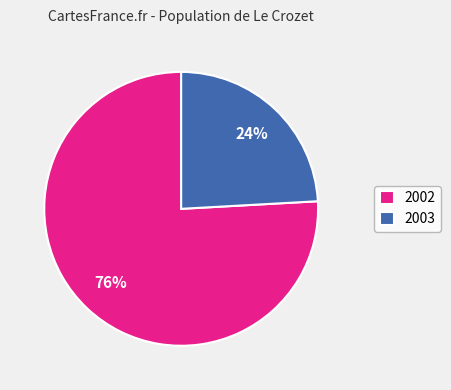

Do 2003 and 2002 together represent more than half of the pie?

Yes